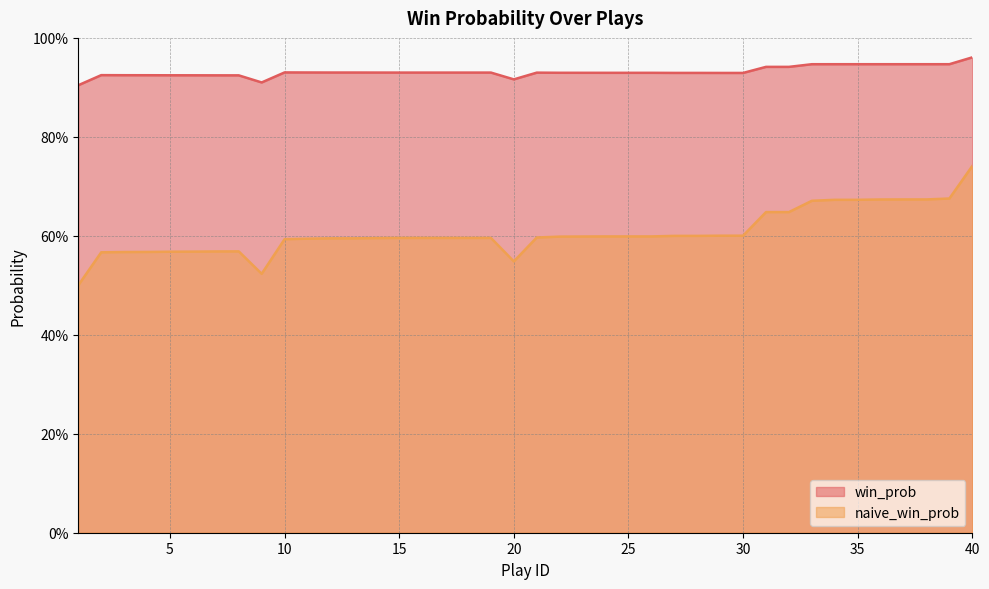

True or false: naive_win_prob and win_prob intersect in this chart.

False